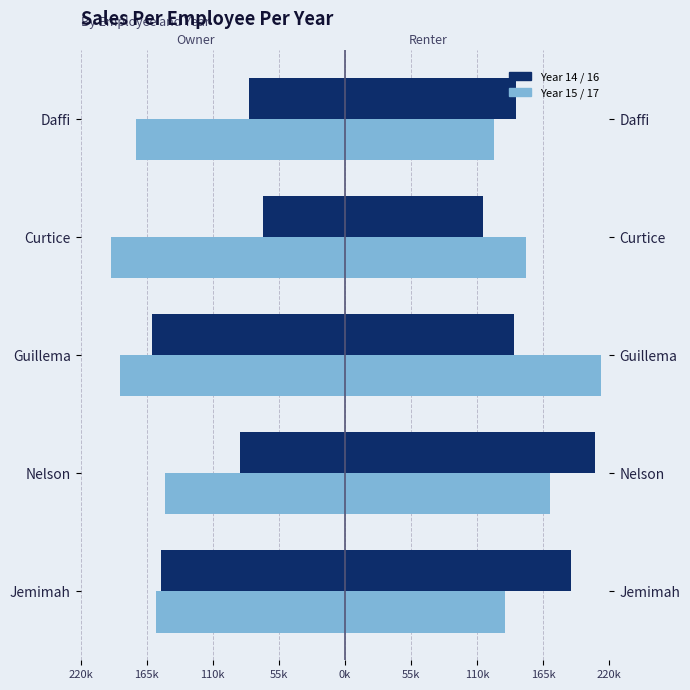

What is the total value across all series at Nelson?

141916.2